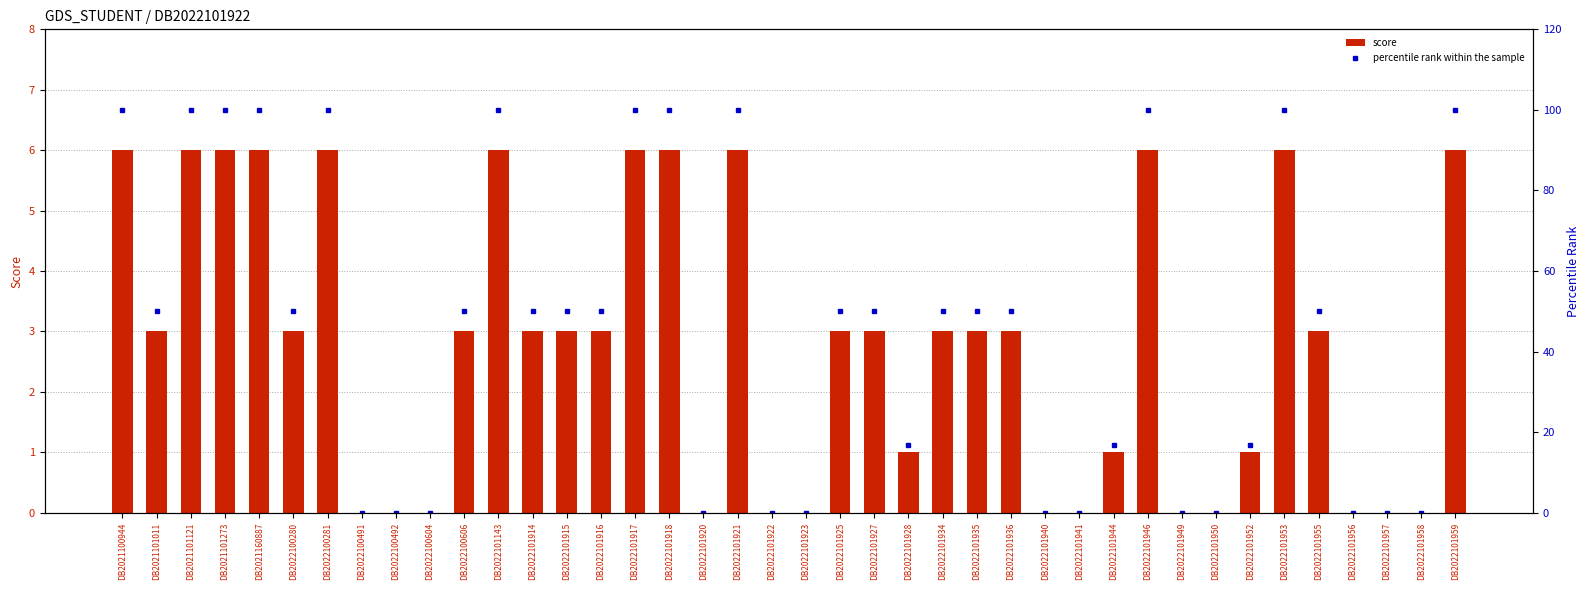

The percentile rank within the sample series shows 100.0 at DB2021101121. True or false?

True